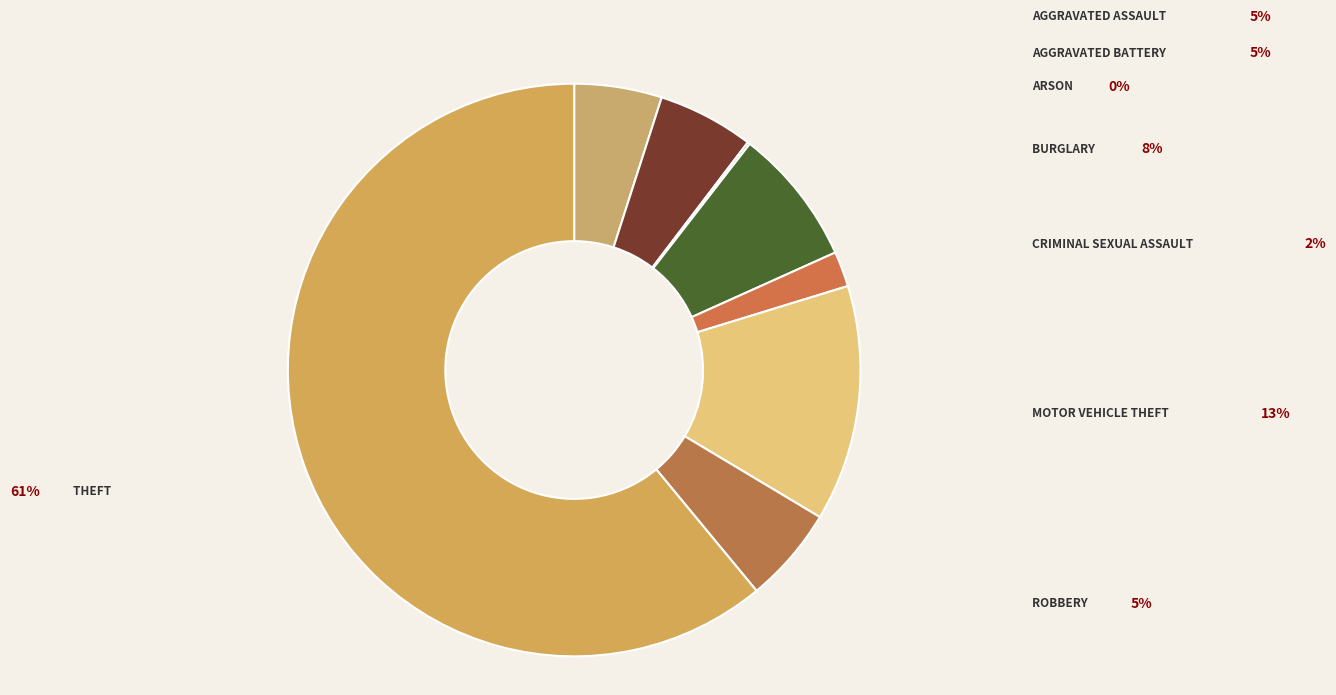

Which category has the biggest portion of the pie?

Theft